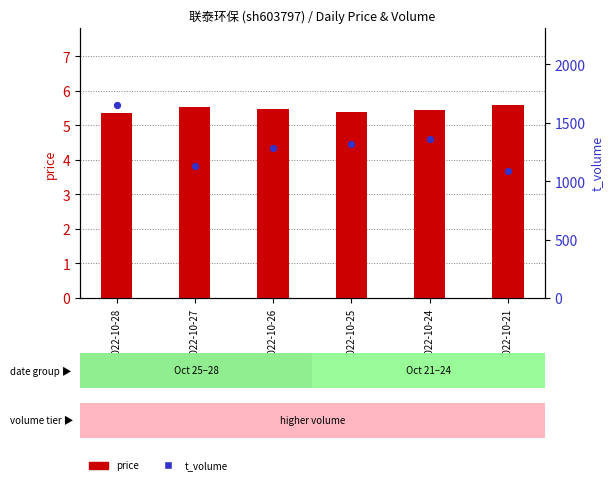

Which series has the largest total across all categories?

t_volume